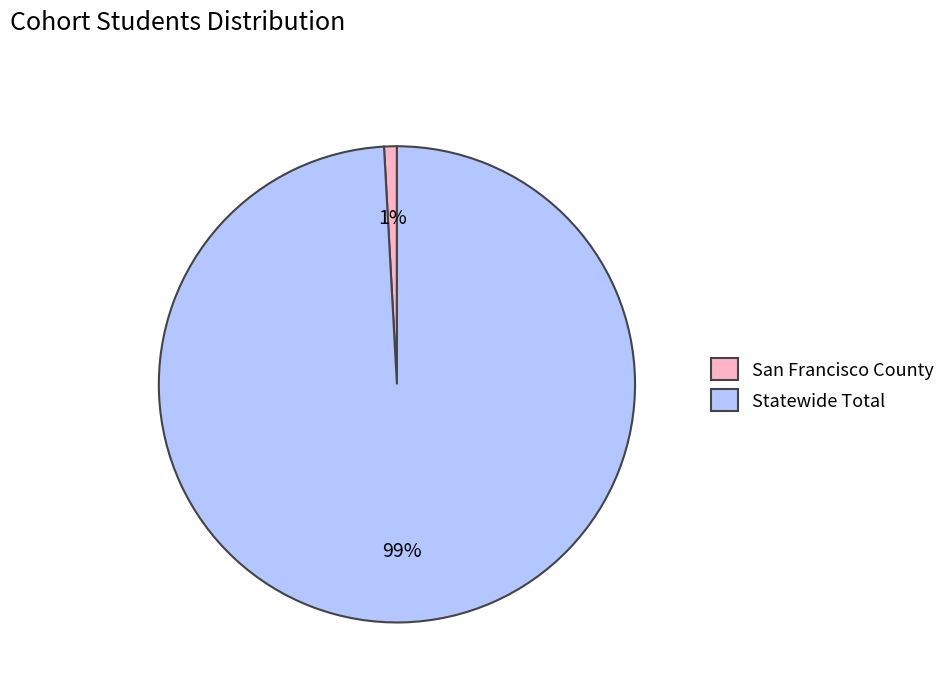

Which category has the biggest portion of the pie?

Statewide Total